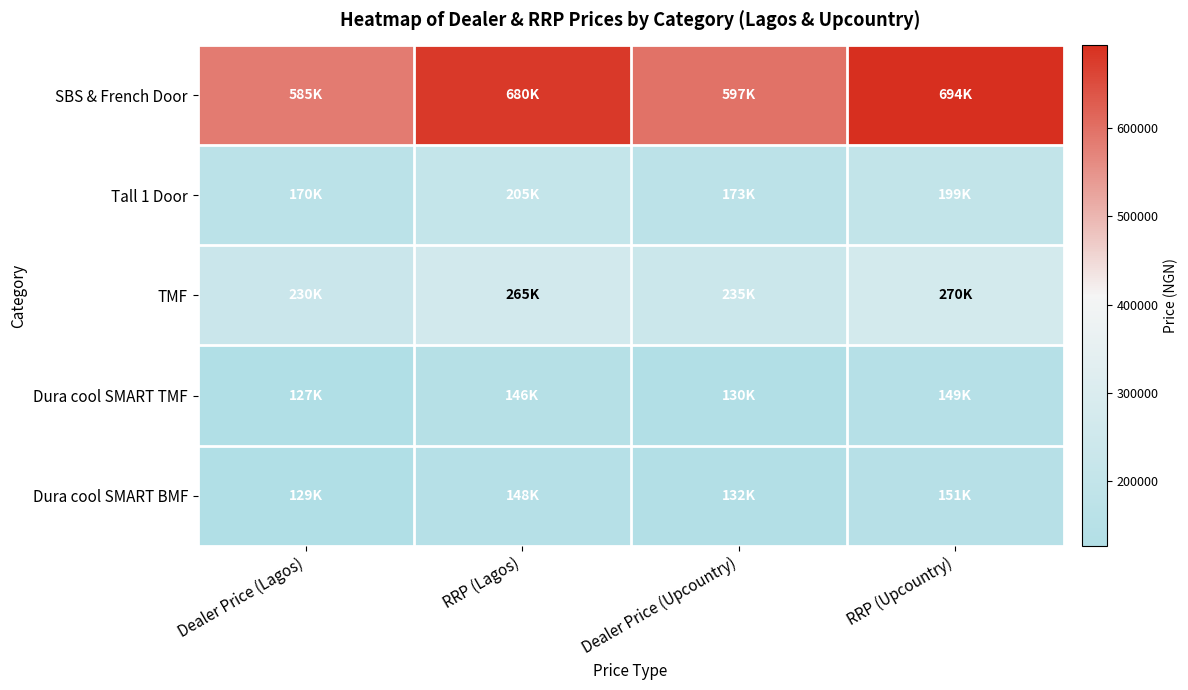

Reading left to right, transcribe all the data shown in this chart.

SBS & French Door: Dealer Price (Lagos)=585000	RRP (Lagos)=680000	Dealer Price (Upcountry)=596700	RRP (Upcountry)=693600
Tall 1 Door: Dealer Price (Lagos)=170000	RRP (Lagos)=205000	Dealer Price (Upcountry)=173400	RRP (Upcountry)=199410
TMF: Dealer Price (Lagos)=230000	RRP (Lagos)=265000	Dealer Price (Upcountry)=234600	RRP (Upcountry)=269790
Dura cool SMART TMF: Dealer Price (Lagos)=127000	RRP (Lagos)=146000	Dealer Price (Upcountry)=129540	RRP (Upcountry)=148971
Dura cool SMART BMF: Dealer Price (Lagos)=129000	RRP (Lagos)=148000	Dealer Price (Upcountry)=131580	RRP (Upcountry)=151317